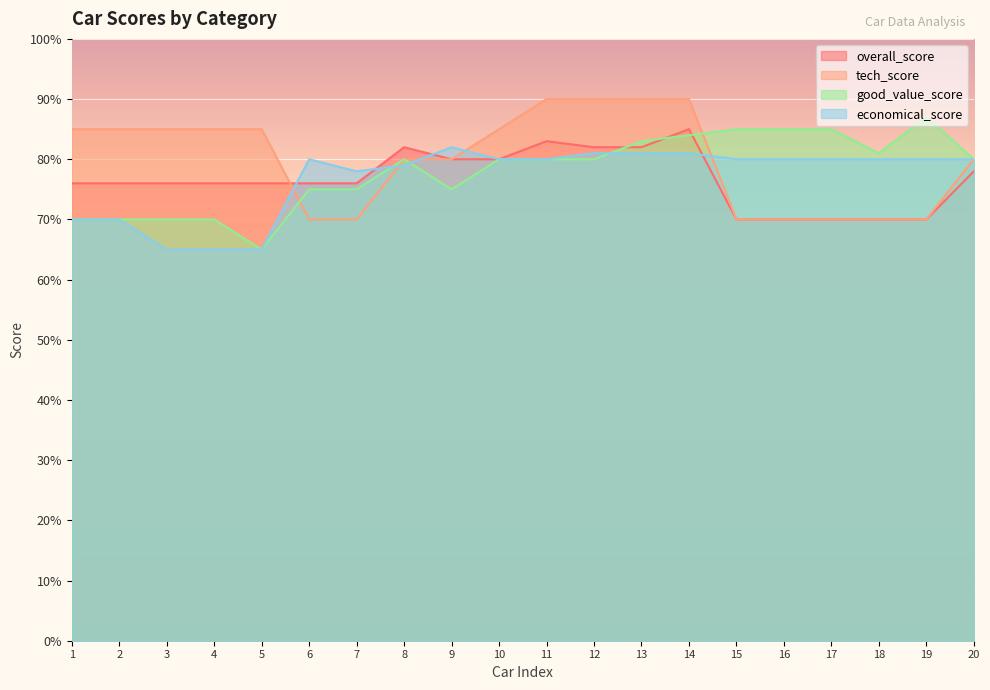

Reading left to right, what are all the values shown in this chart?

overall_score: 76	76	76	76	76	76	76	82	80	80	83	82	82	85	70	70	70	70	70	78
tech_score: 85	85	85	85	85	70	70	80	80	85	90	90	90	90	70	70	70	70	70	80
good_value_score: 70	70	70	70	65	75	75	80	75	80	80	80	83	84	85	85	85	81	87	80
economical_score: 70	70	65	65	65	80	78	79	82	80	80	81	81	81	80	80	80	80	80	80